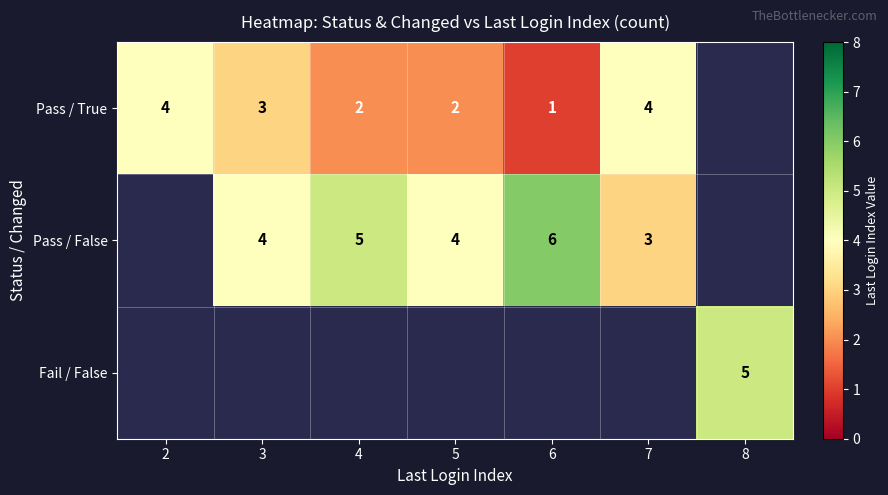

Is the value of Pass / False at 4 greater than the value of Pass / True at 6?

Yes